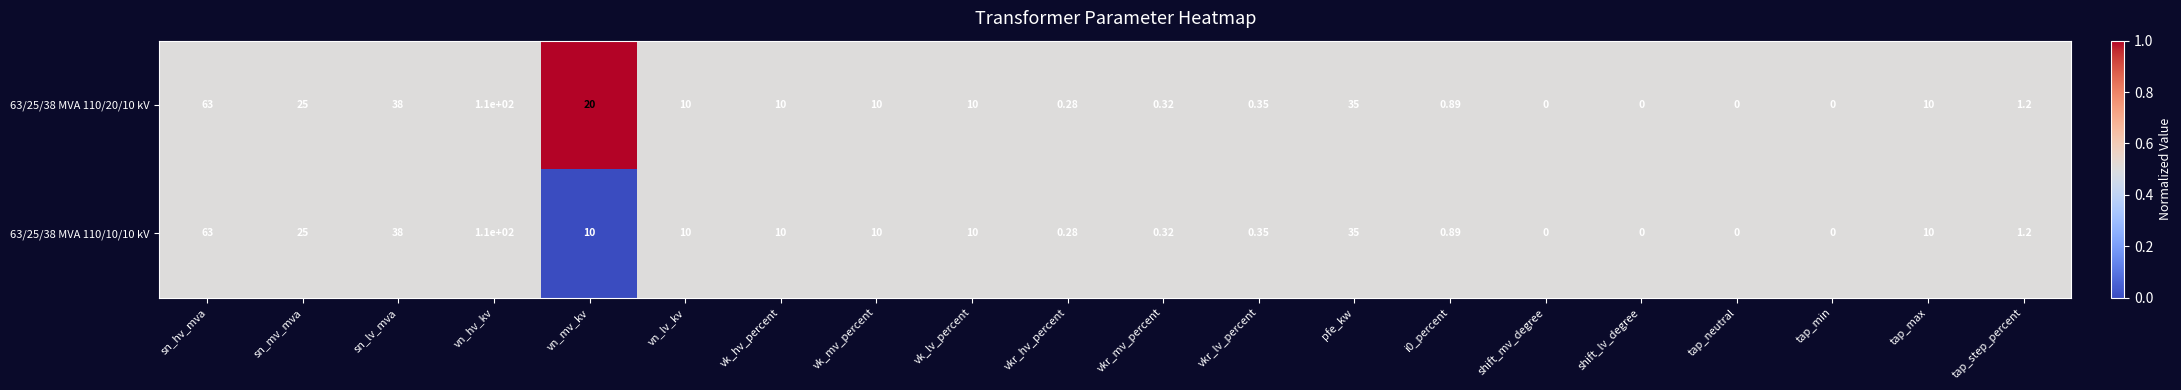

How many categories are shown in the chart?

20